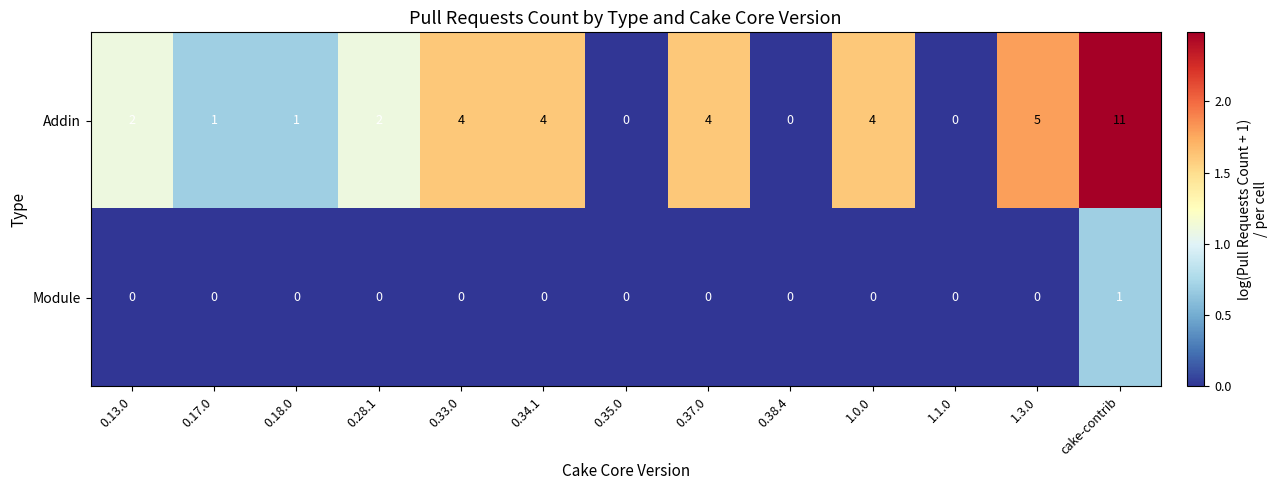

Reading left to right, what are all the values shown in this chart?

Addin: 0.13.0=2	0.17.0=1	0.18.0=1	0.28.1=2	0.33.0=4	0.34.1=4	0.35.0=0	0.37.0=4	0.38.4=0	1.0.0=4	1.1.0=0	1.3.0=5	cake-contrib=11
Module: 0.13.0=0	0.17.0=0	0.18.0=0	0.28.1=0	0.33.0=0	0.34.1=0	0.35.0=0	0.37.0=0	0.38.4=0	1.0.0=0	1.1.0=0	1.3.0=0	cake-contrib=1